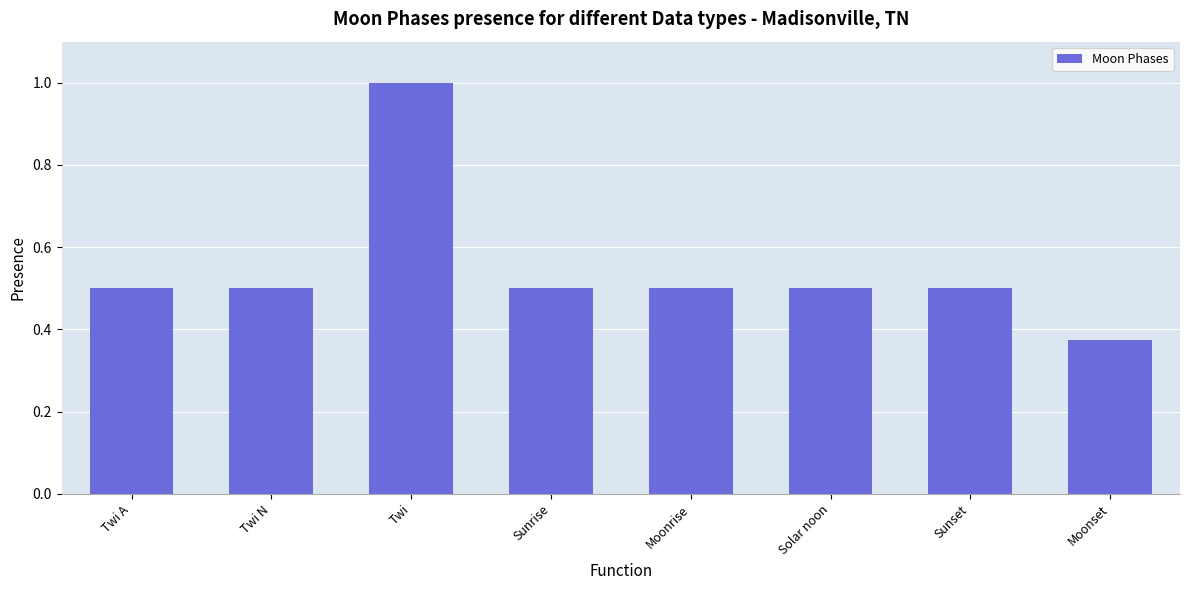

What is the greatest value displayed?

1.0